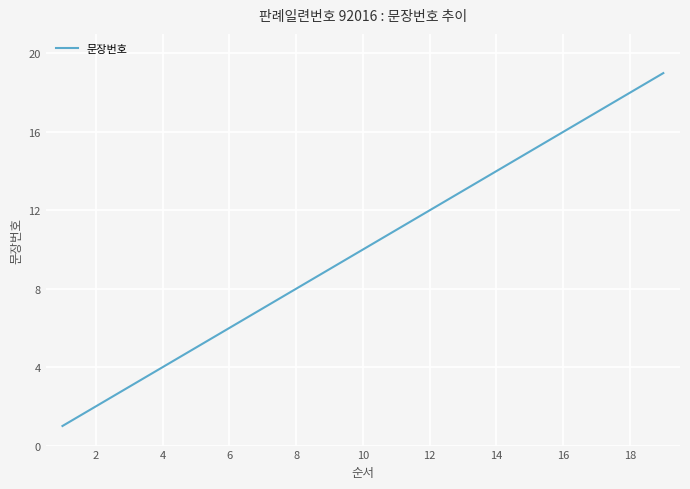

Is this an area chart (filled region under the line)?

No